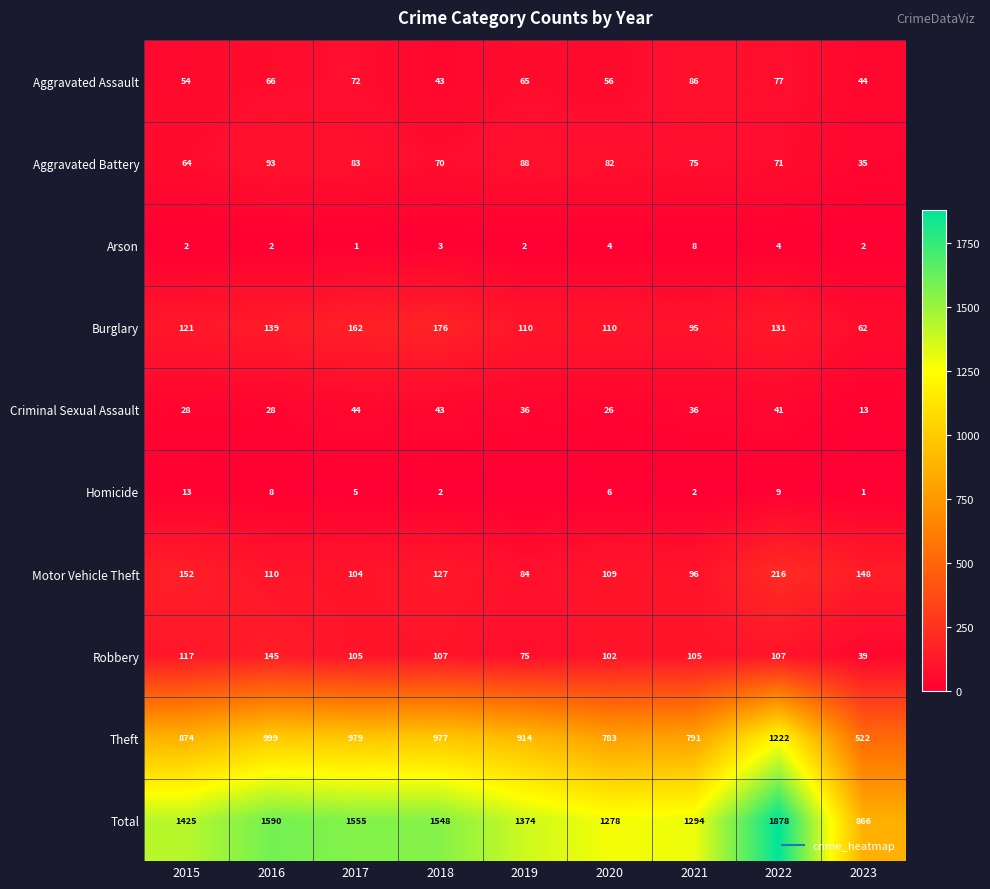

The value of Aggravated Assault at 2021 is 140. True or false?

False